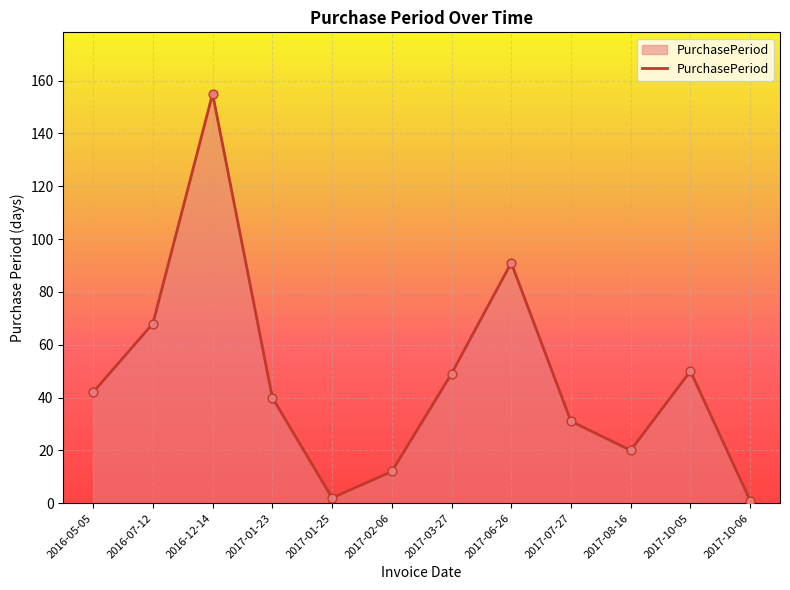

Which has a higher value, 2017-10-06 or 2016-12-14?

2016-12-14